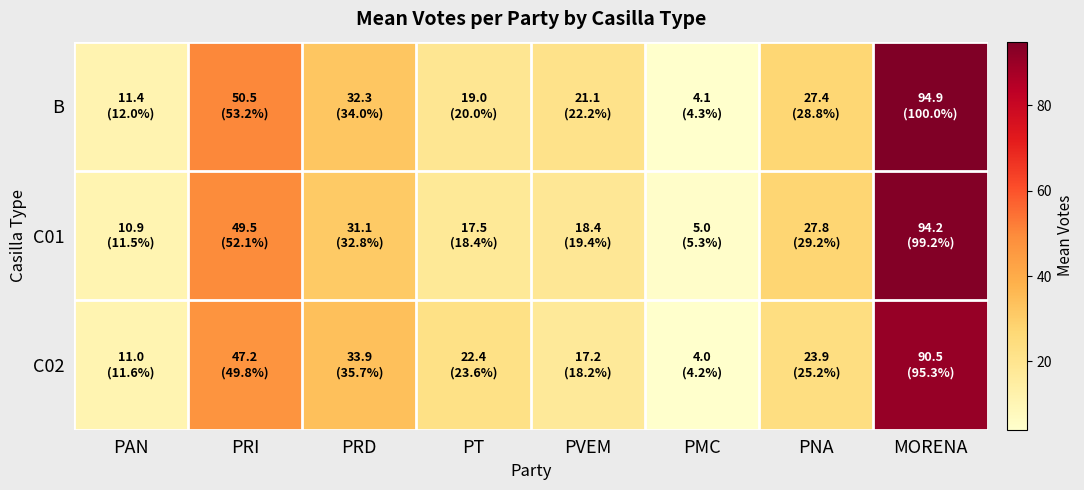

What is the spread (max minus min) of values at PMC?

1.0